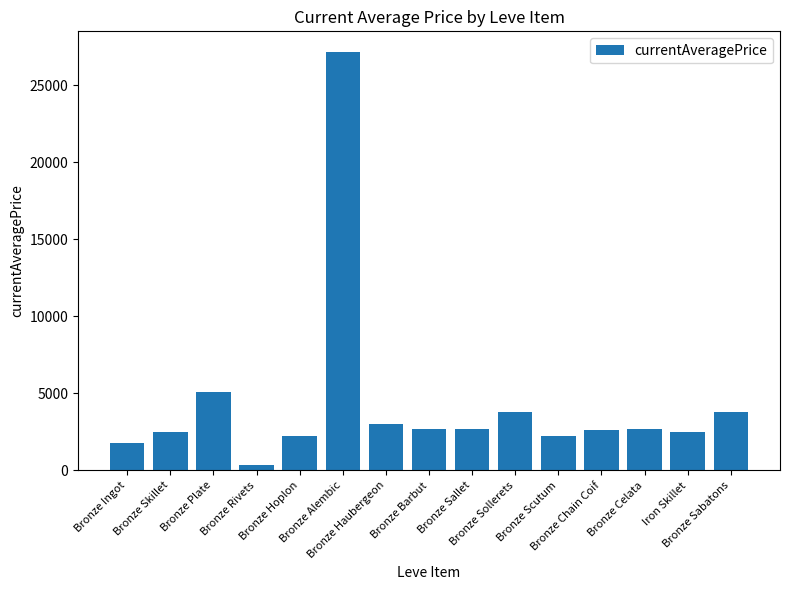

What is the label of the 7th bar from the left?

Bronze Haubergeon